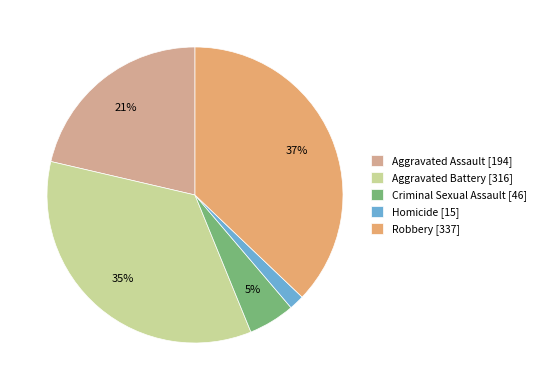

Which slice is the largest?

Robbery